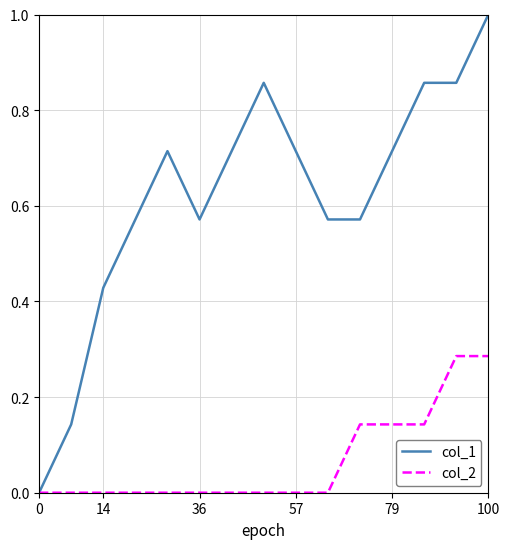

What is the maximum value shown in the chart?

1.0